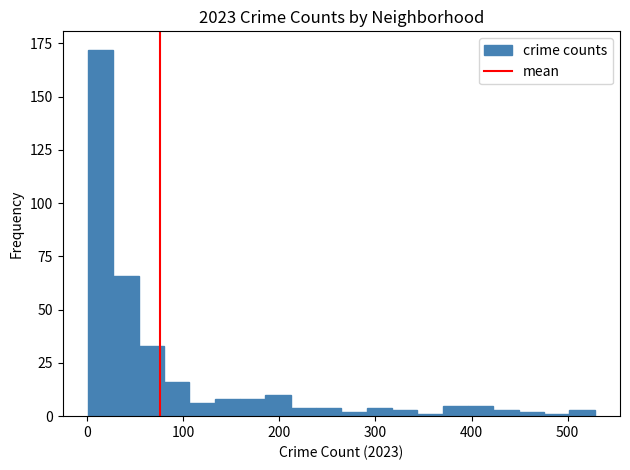

Read against the x-axis, roughly where is the centre of the tallest bar?

10